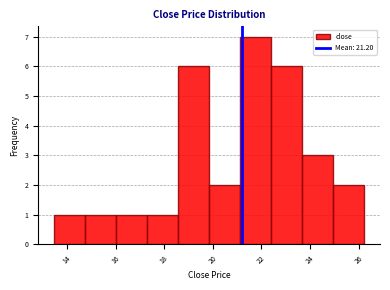

Reading left to right, transcribe this chart: for each bar, give the range it covers on the x-axis and its height. Neither the bar edges nor the heights are printed on the chart, so give them approximately, as read against the axes.

13.4 to 14.8: 1
14.8 to 16.0: 1
16.0 to 17.2: 1
17.2 to 18.6: 1
18.6 to 19.8: 6
19.8 to 21.2: 2
21.2 to 22.4: 7
22.4 to 23.6: 6
23.6 to 25.0: 3
25.0 to 26.2: 2